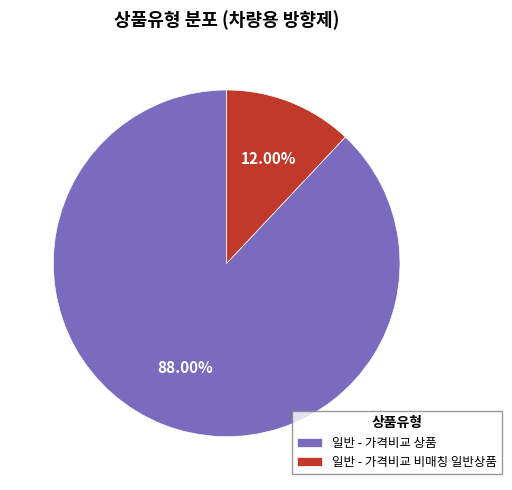

What percentage is the 일반 - 가격비교 비매칭 일반상품 slice, to the nearest percent?

12%